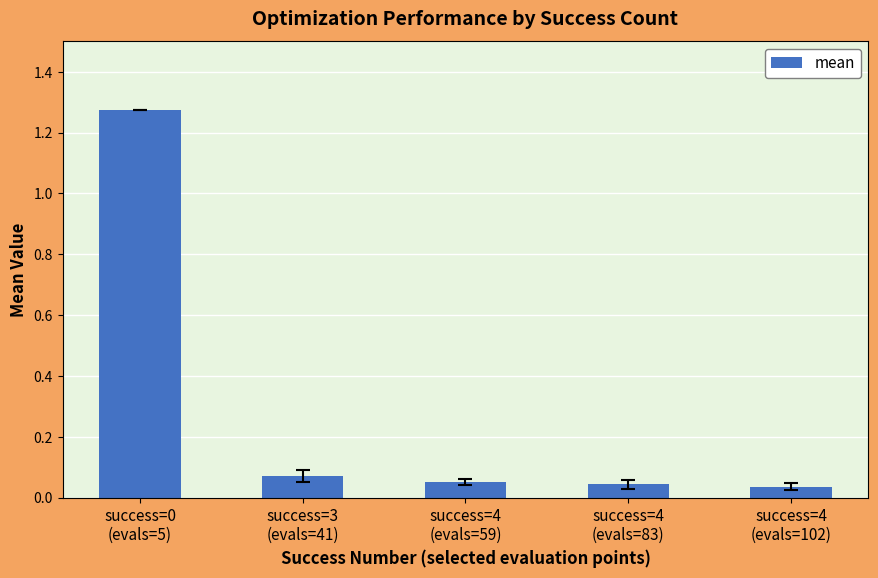

What is the difference between the maximum and minimum values?

1.2